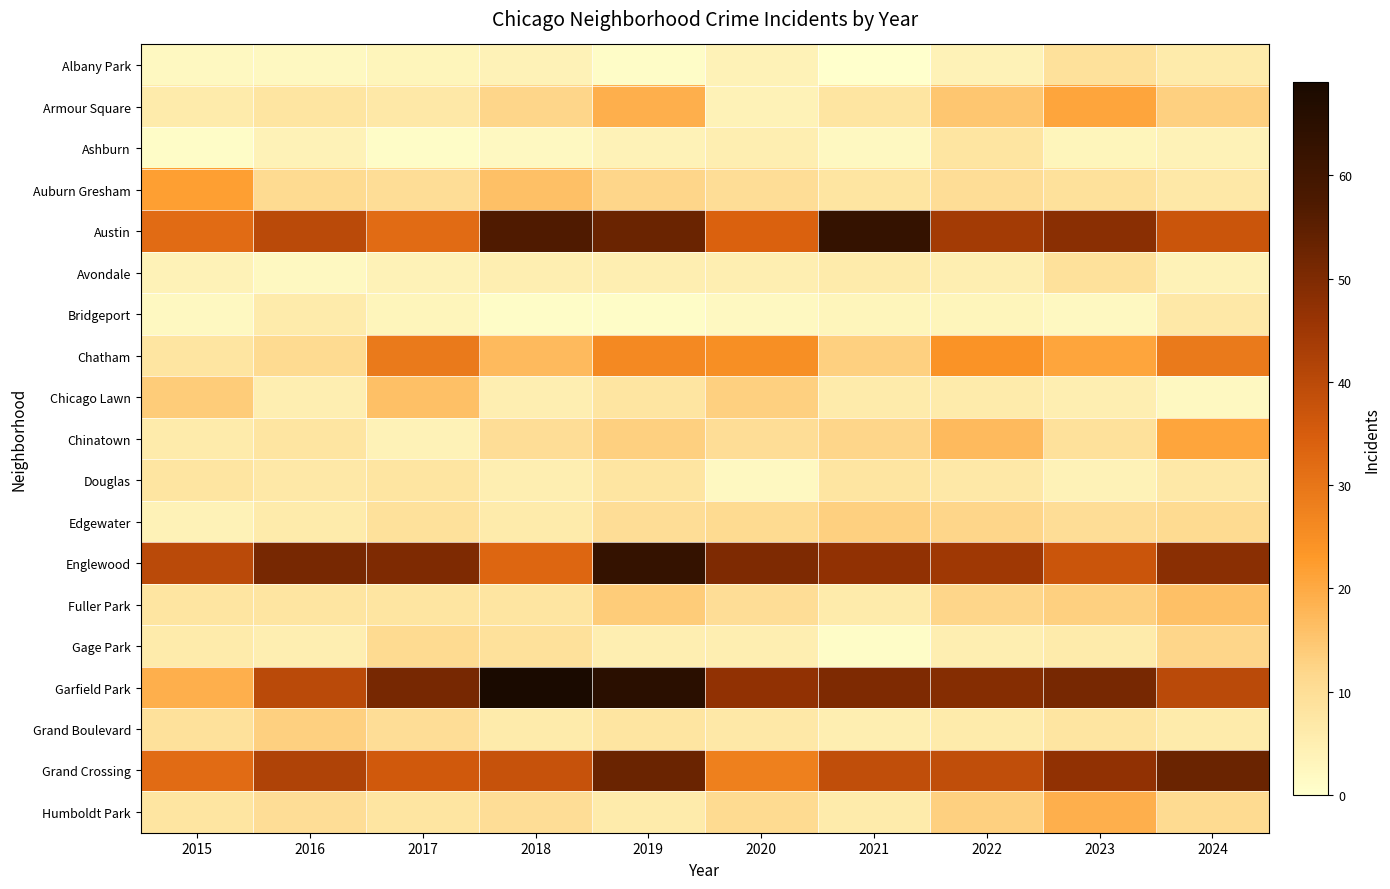

Rank the series at 2017 from highest to lowest value.

Garfield Park, Englewood, Grand Crossing, Austin, Chatham, Chicago Lawn, Gage Park, Auburn Gresham, Grand Boulevard, Edgewater, Douglas, Fuller Park, Humboldt Park, Armour Square, Avondale, Chinatown, Albany Park, Bridgeport, Ashburn